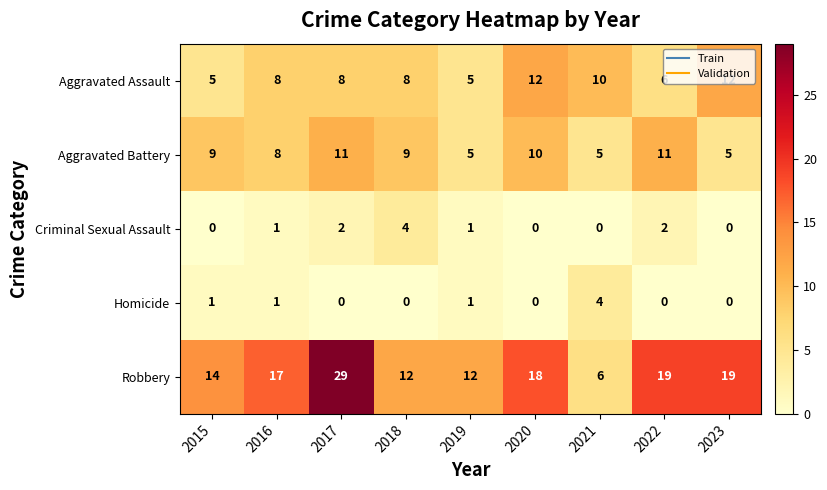

What is the sum of the Aggravated Assault values at 2016 and 2023?

20